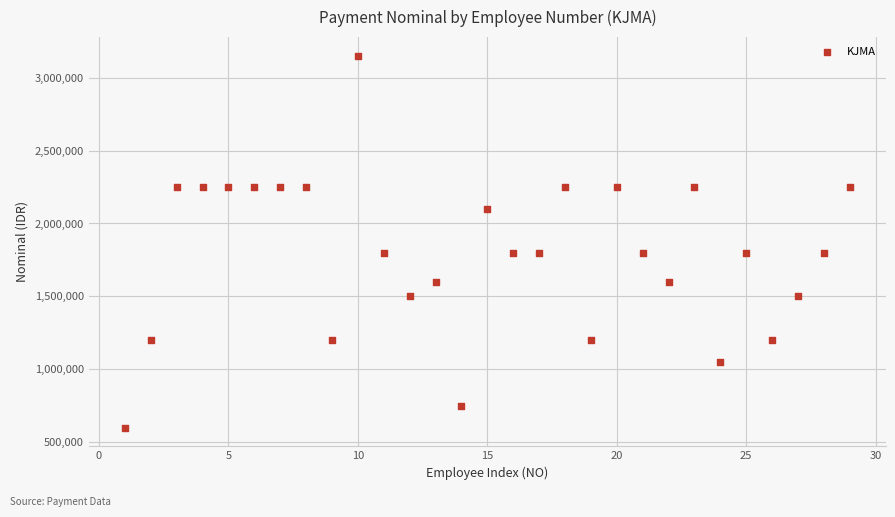

What is the range of Y values (max minus min)?

2550000